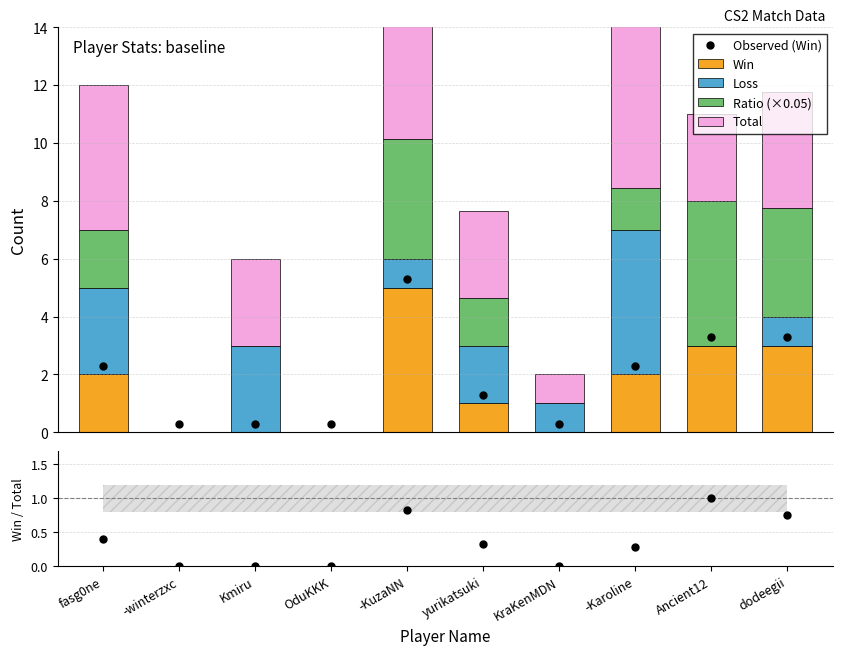

Which series reaches the minimum Y coordinate?

Win